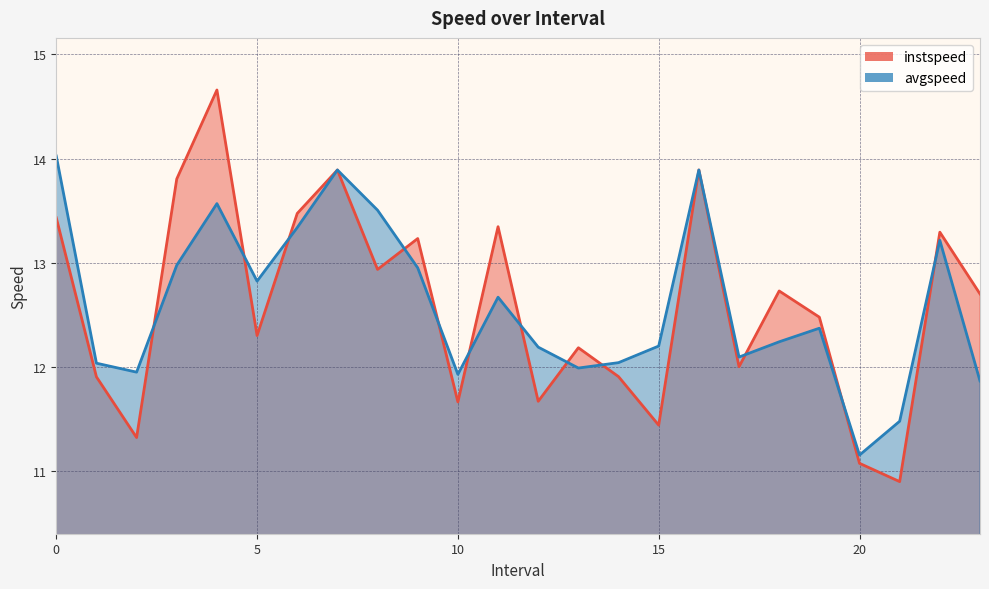

What are all the series names shown in the legend?

instspeed, avgspeed